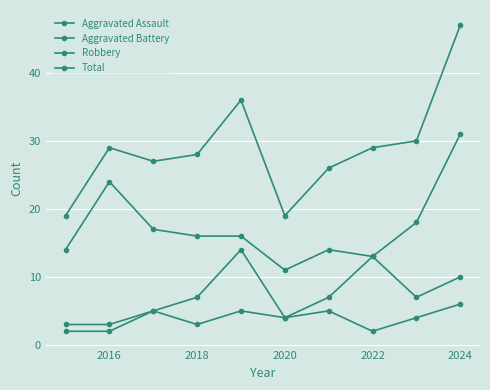

At how many categories does at least one series exceed 33?

2